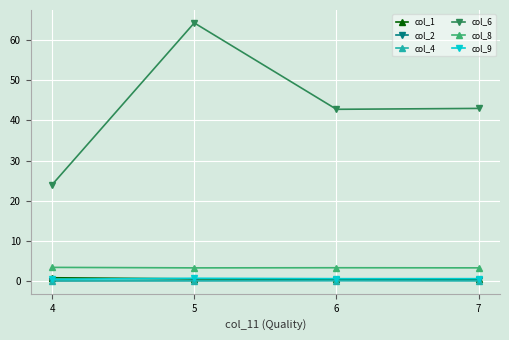

What is the spread (max minus min) of values at 7?

42.9